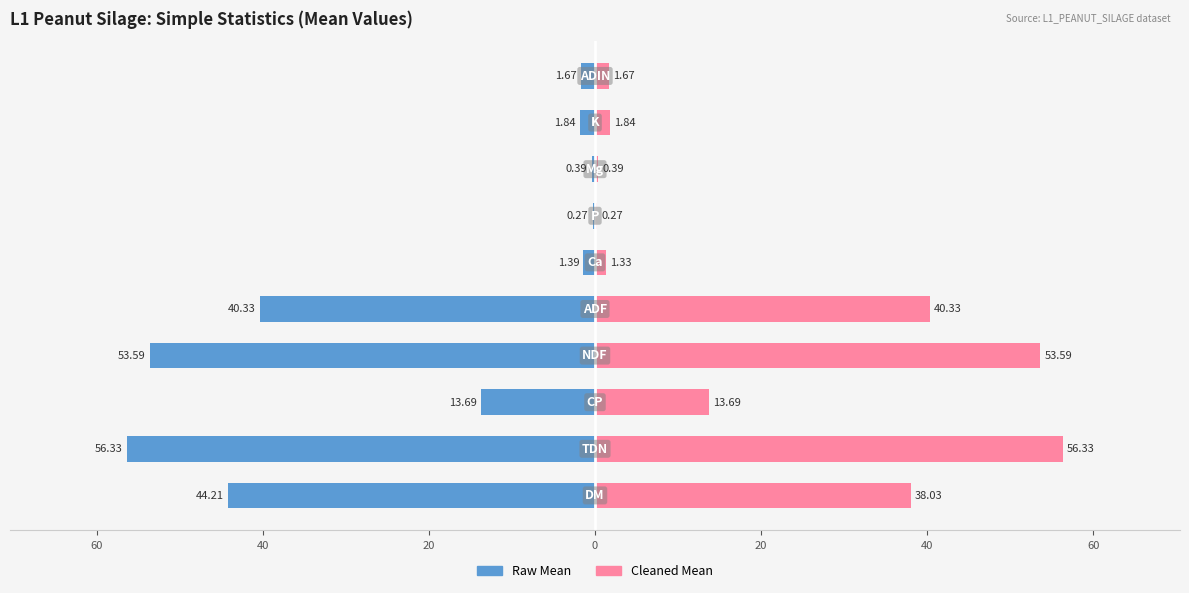

Which series has the largest range (max minus min)?

Raw Mean